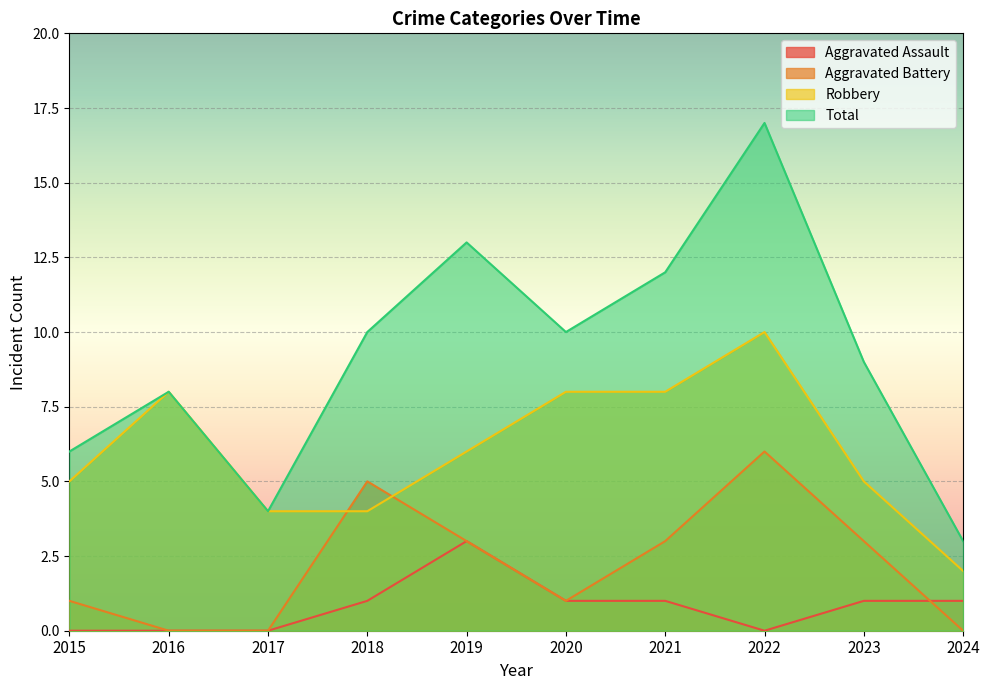

Reading left to right, transcribe all the data shown in this chart.

Aggravated Assault: 2015=0	2016=0	2017=0	2018=1	2019=3	2020=1	2021=1	2022=0	2023=1	2024=1
Aggravated Battery: 2015=1	2016=0	2017=0	2018=5	2019=3	2020=1	2021=3	2022=6	2023=3	2024=0
Robbery: 2015=5	2016=8	2017=4	2018=4	2019=6	2020=8	2021=8	2022=10	2023=5	2024=2
Total: 2015=6	2016=8	2017=4	2018=10	2019=13	2020=10	2021=12	2022=17	2023=9	2024=3